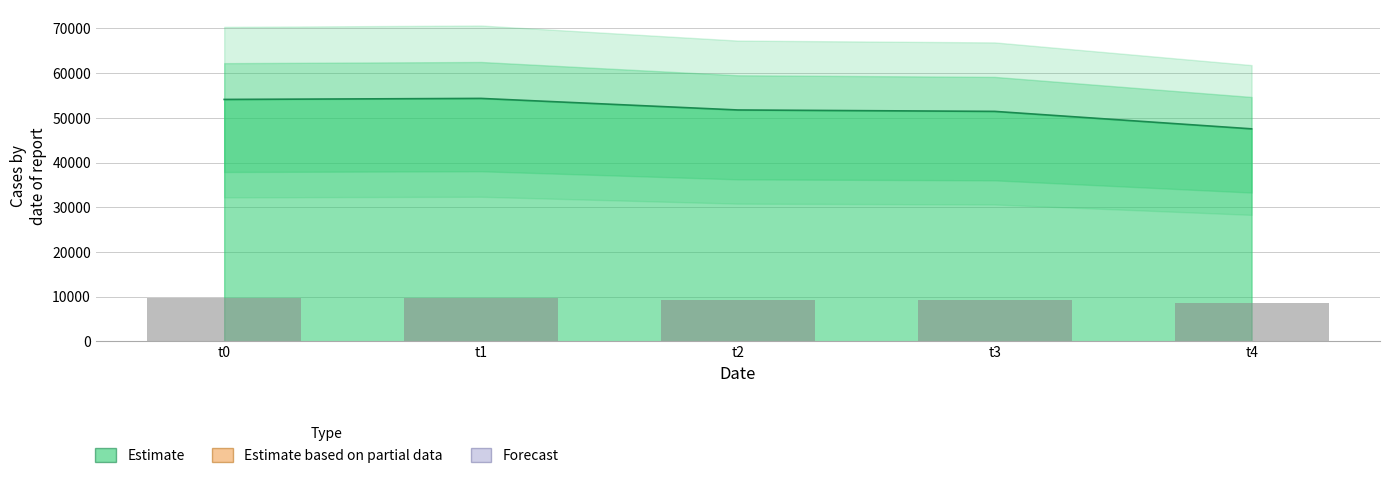

What is the ratio of the value at t3 to the value at t0?

1.0